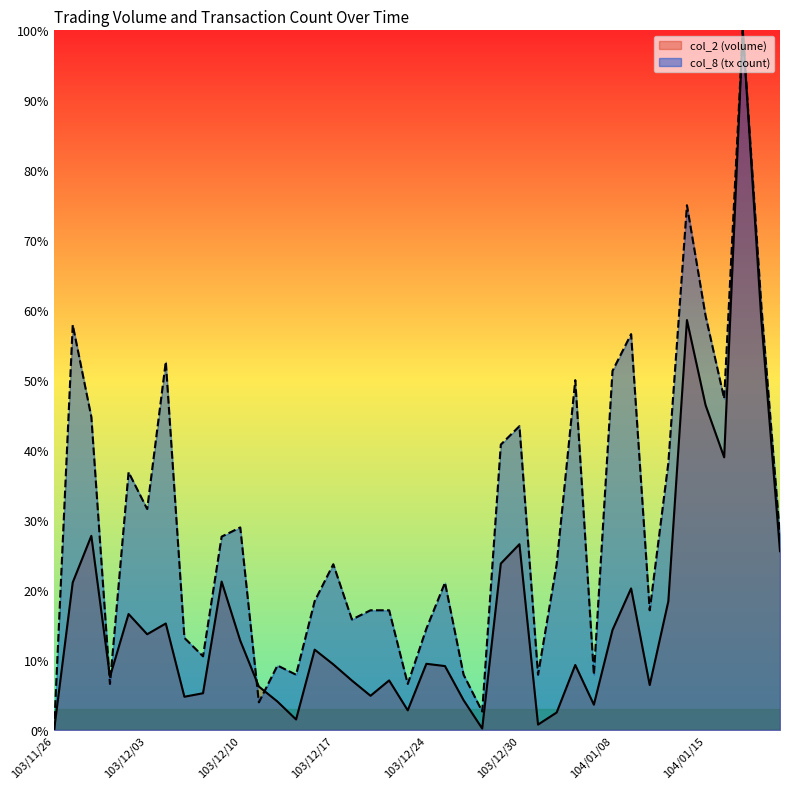

Which series ends up on top after the final intersection of col_2 and col_8?

col_8